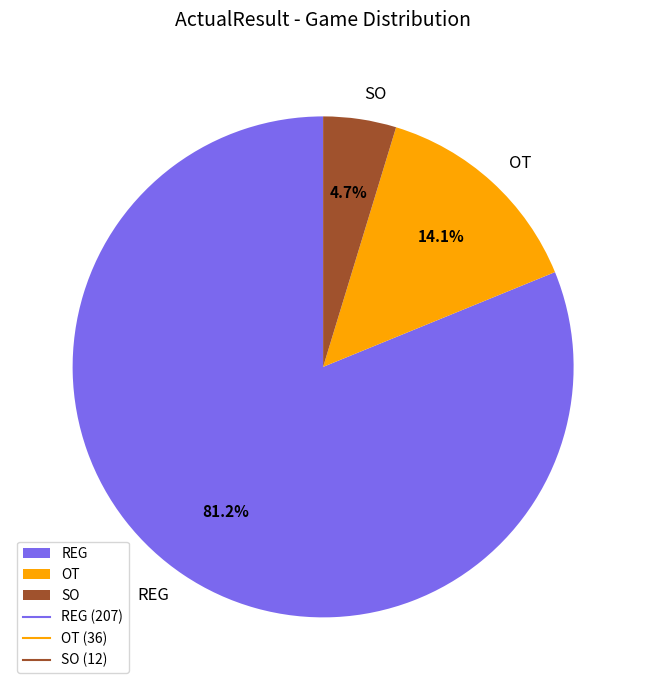

The REG slice represents 81% of the pie. True or false?

True